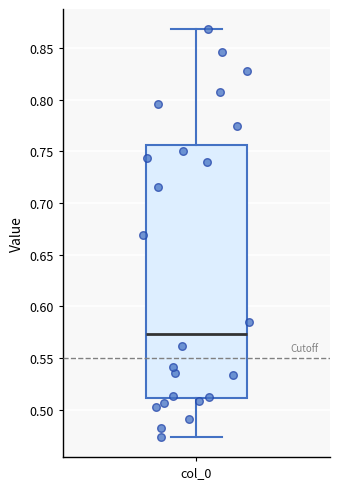

Where does the upper whisker of the box for col_0 end on the y-axis? The values are not printed on the chart, so give them approximately, as read against the axis.

0.870